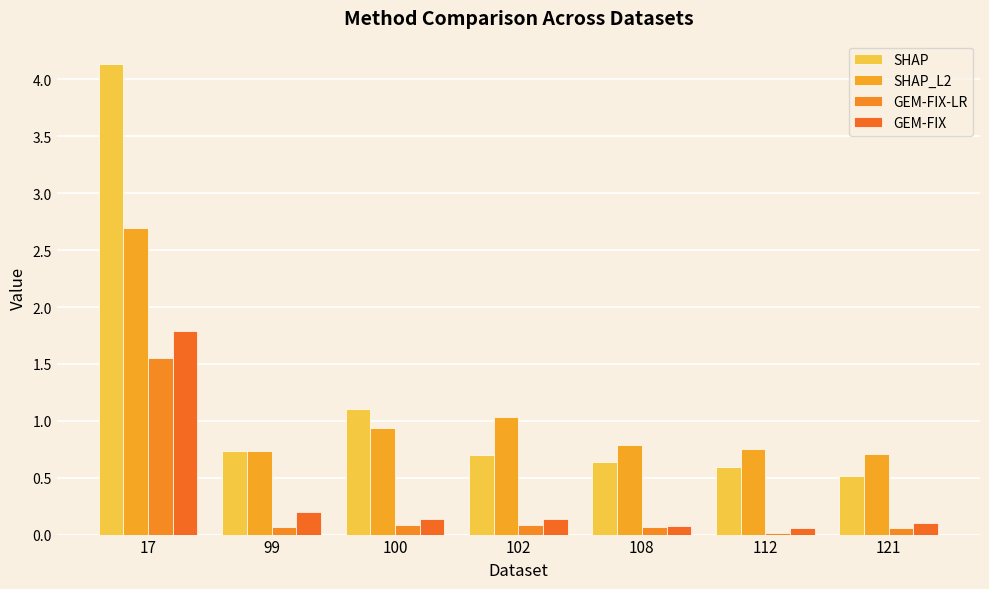

How many groups of bars are there?

7